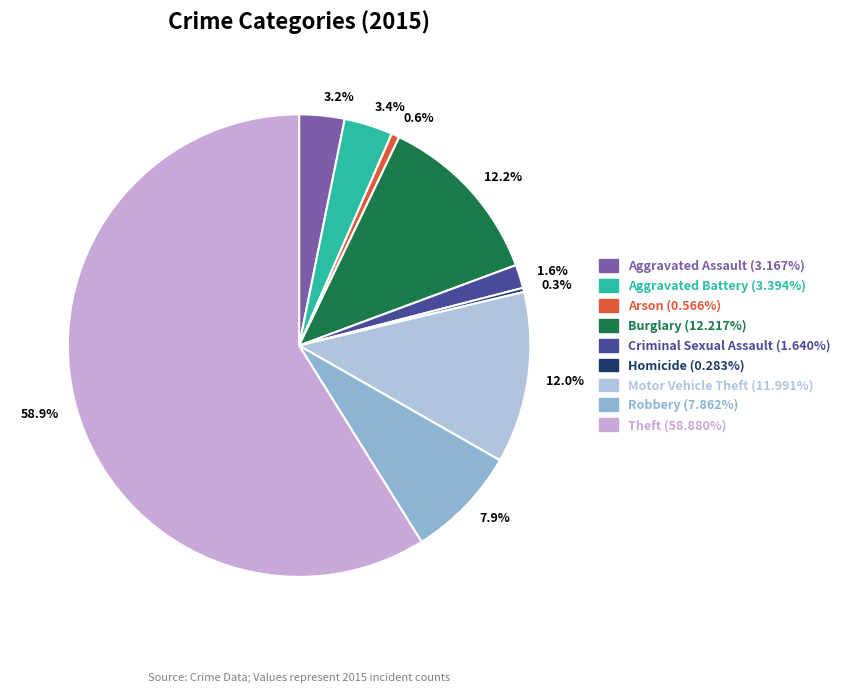

Which category accounts for the majority?

Theft